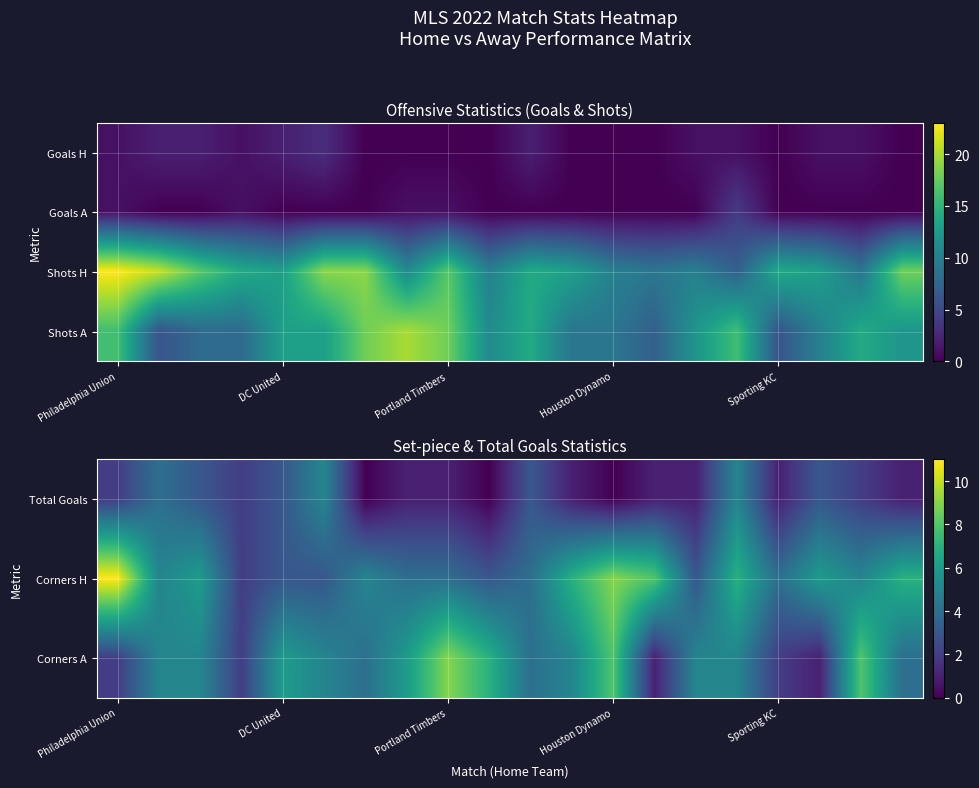

The value of Shots A at Portland Timbers is 6. True or false?

False